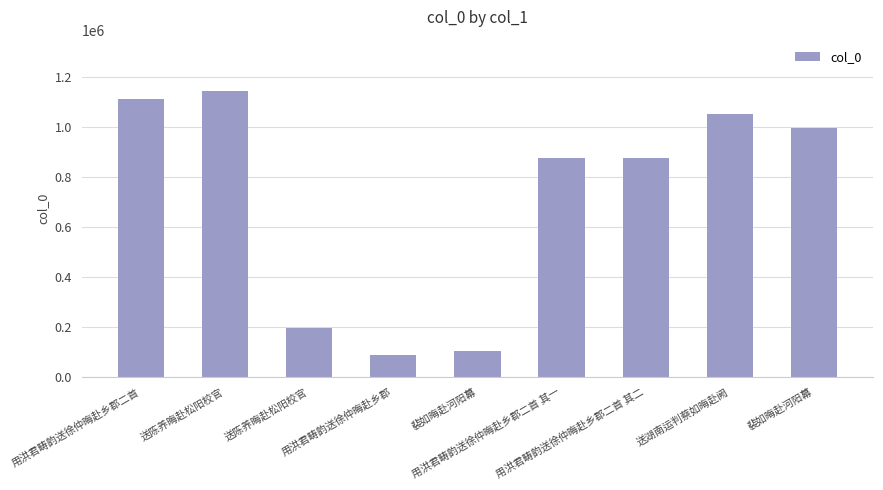

What is the ratio of the value at 用洪君畴韵送徐仲晦赴乡郡 to the value at 用洪君畴韵送徐仲晦赴乡郡二首?

0.1